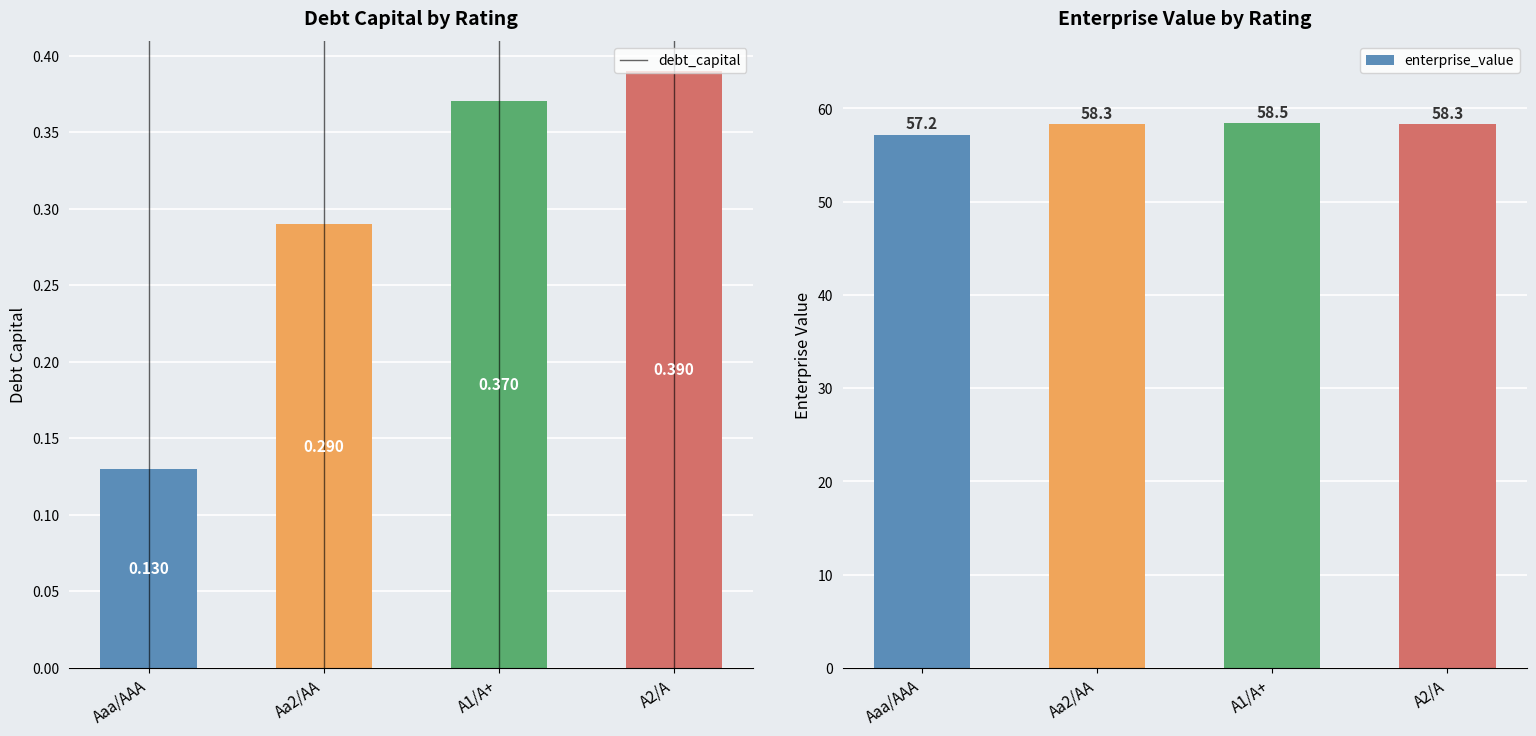

Reading left to right, what are all the values shown in this chart?

debt_capital: 0.1	0.3	0.4	0.4
enterprise_value: 57.2	58.3	58.5	58.3